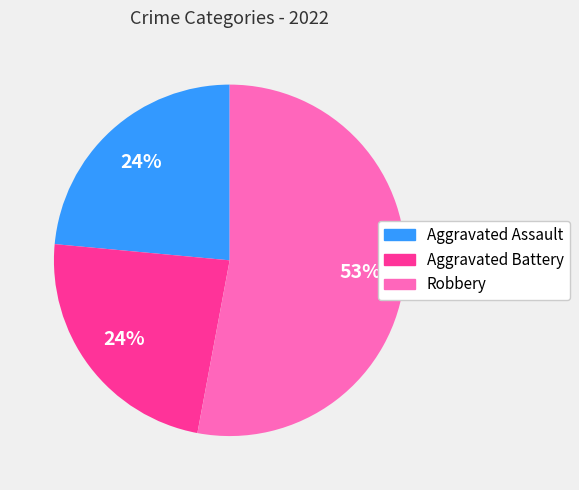

How many segments does this pie chart have?

3